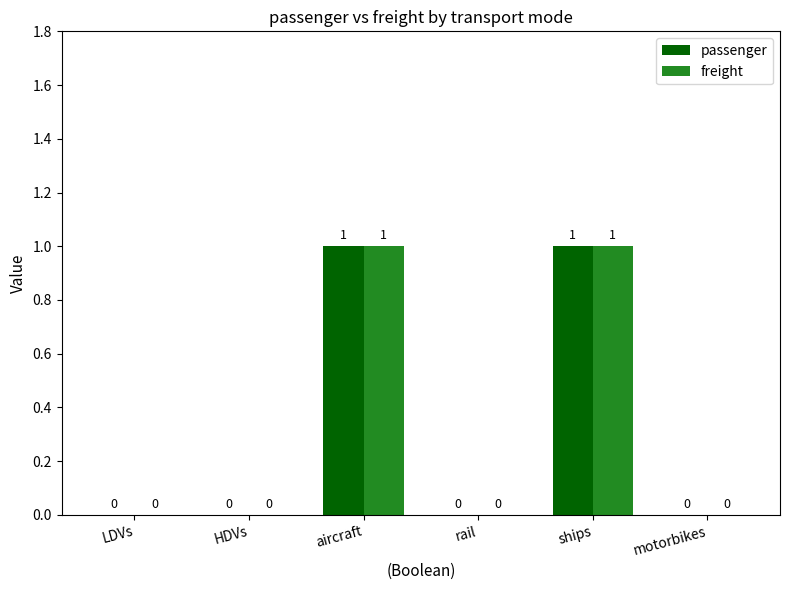

How many passenger values are between 0 and 1?

6